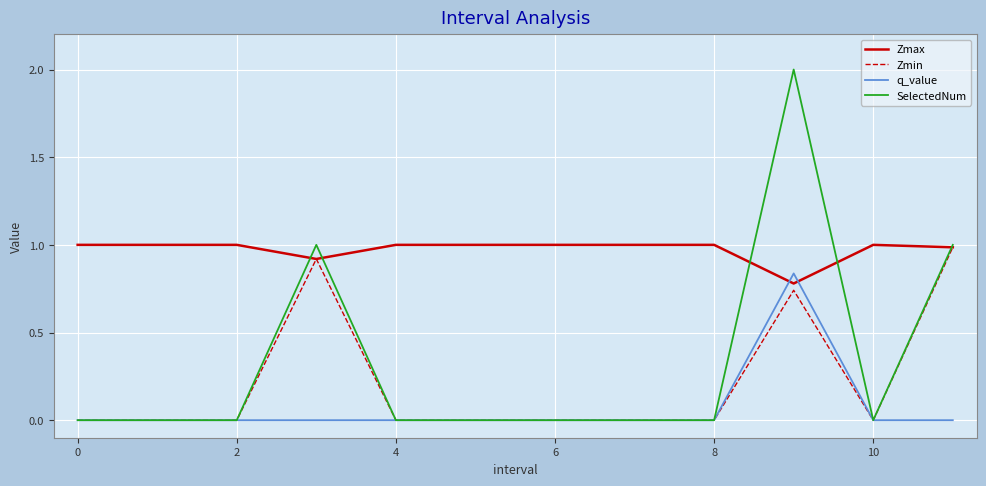

Which series has the largest total across all categories?

Zmax